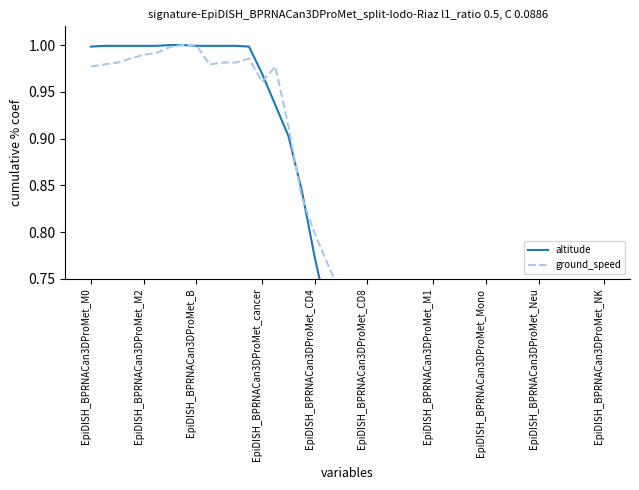

Rank the series by their maximum value, from highest to lowest.

altitude, ground_speed